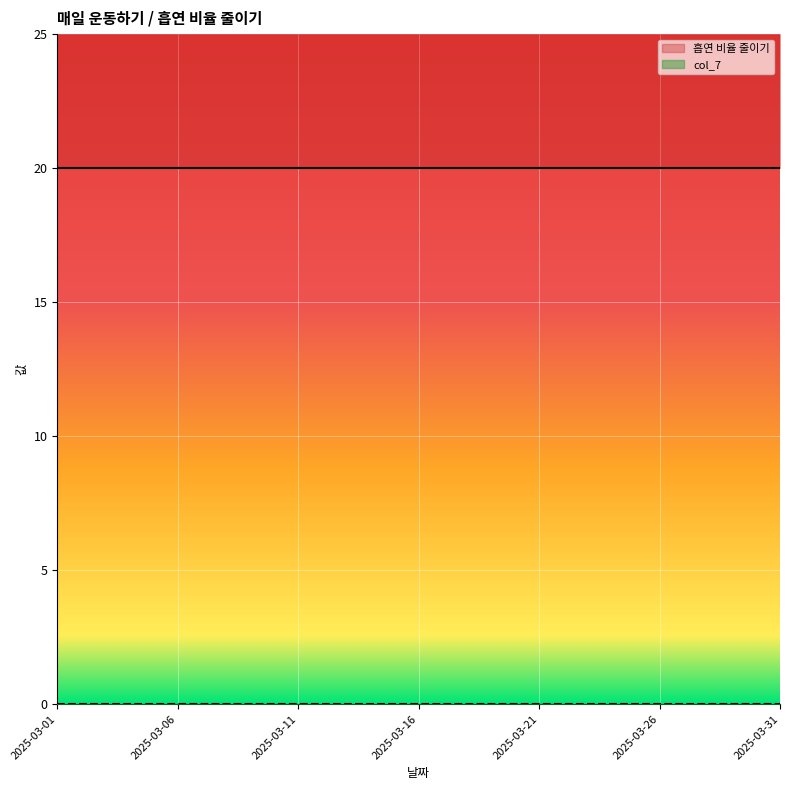

The col_7 series shows 0 at 2025-03-09. True or false?

True